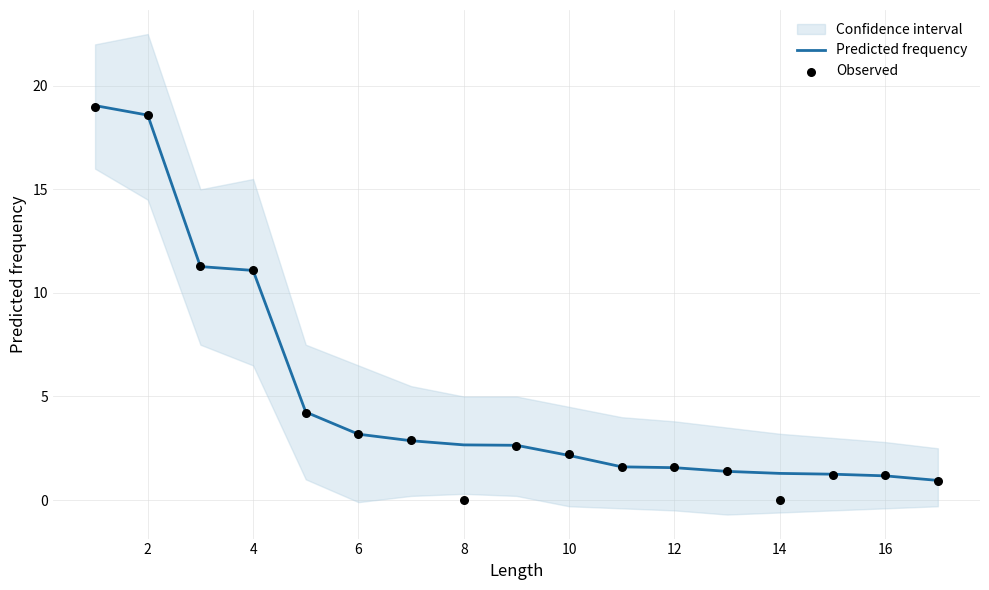

True or false: Predicted frequency has a value of 2.7 at 8.

True